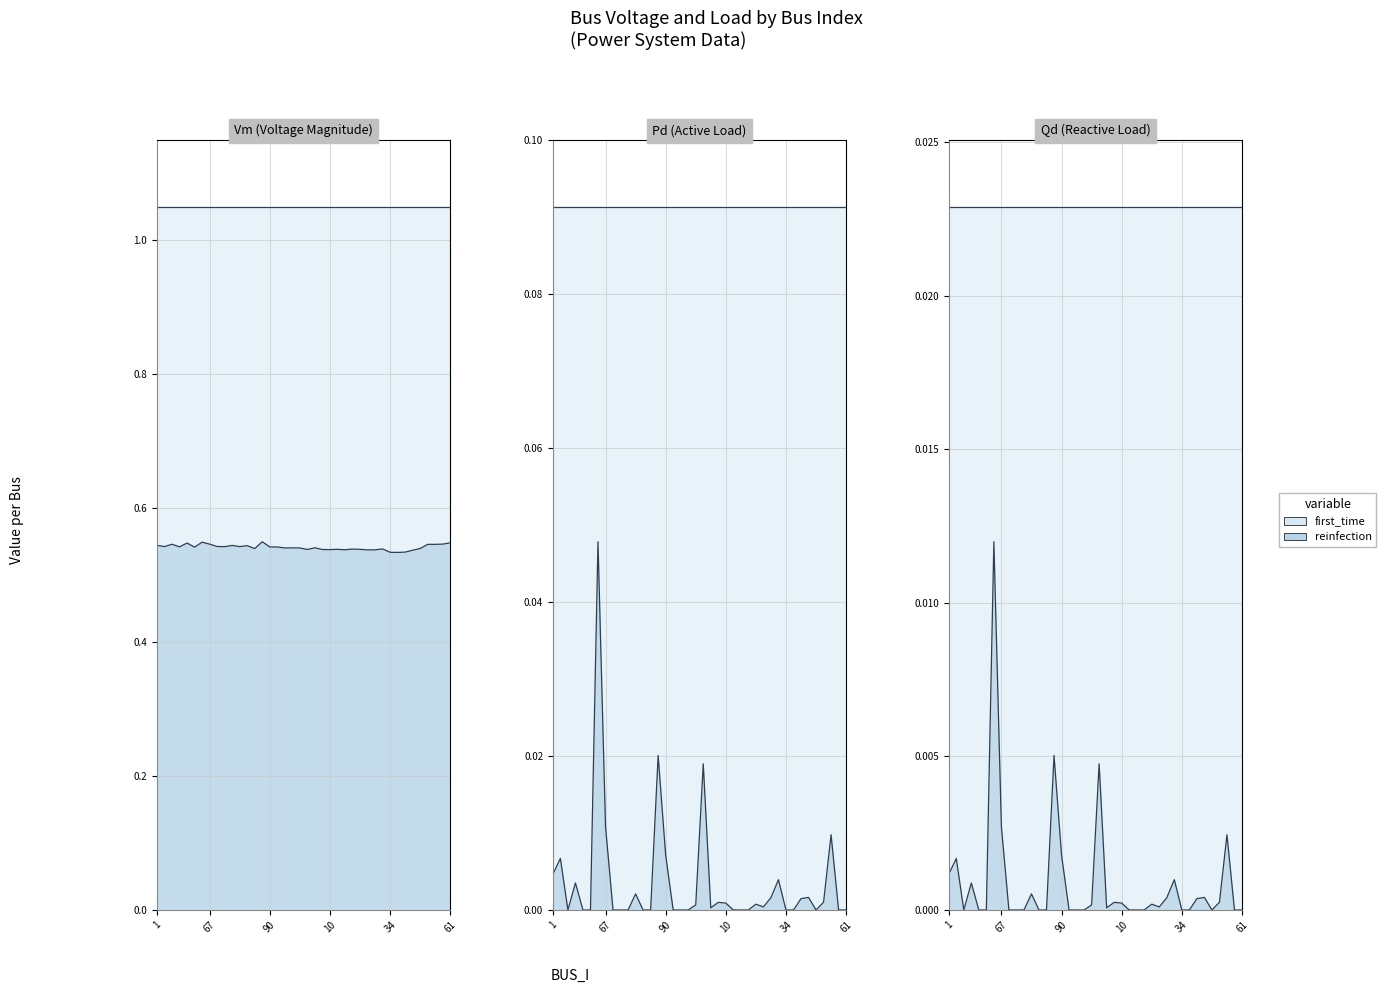

In Pd, how many points are higher than both neighbors (excluding endpoints)?

11